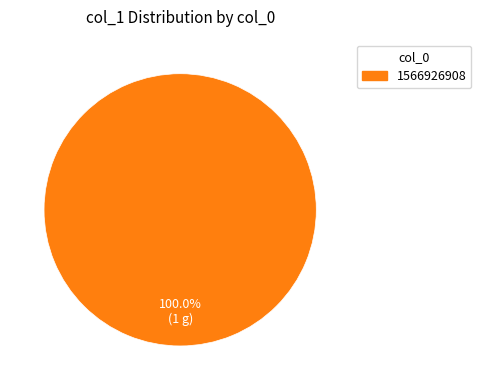

Is there a majority slice in this chart?

Yes